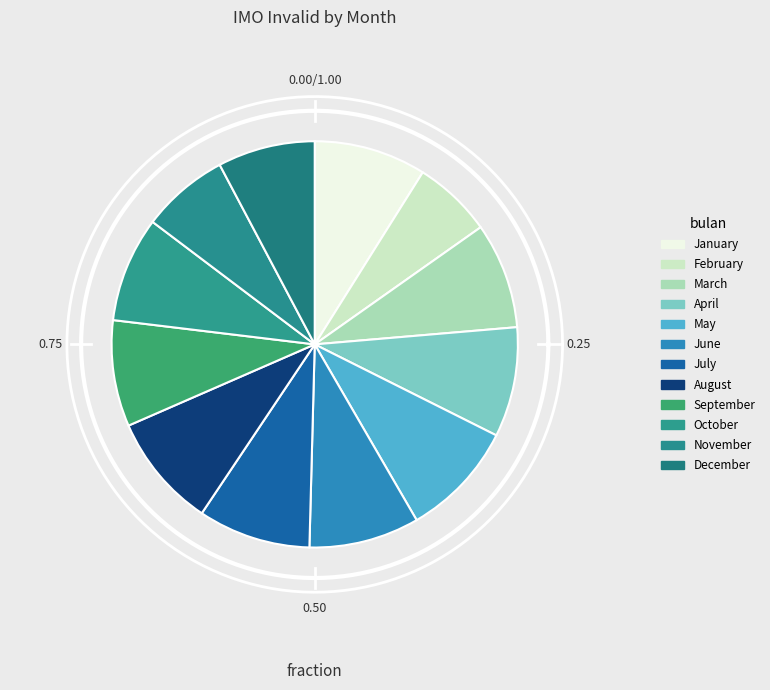

Which slice is the largest?

May